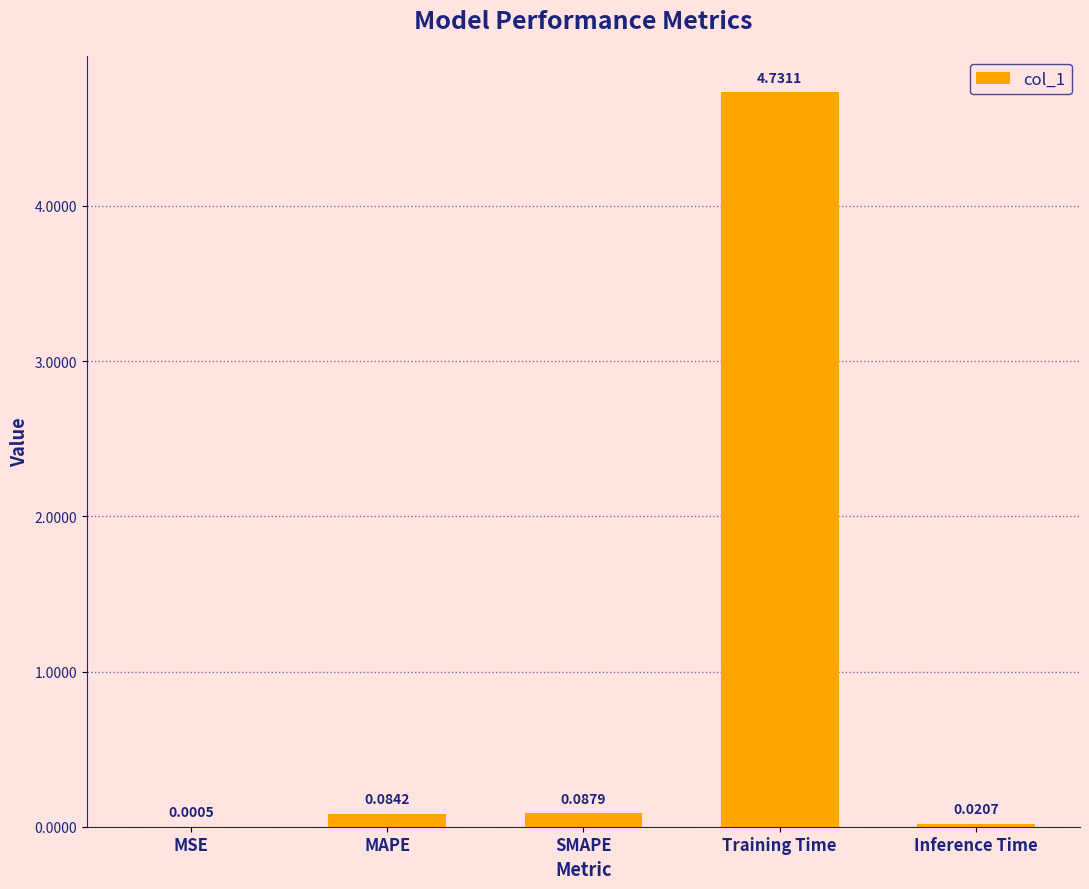

What is the sum of all values?

4.9